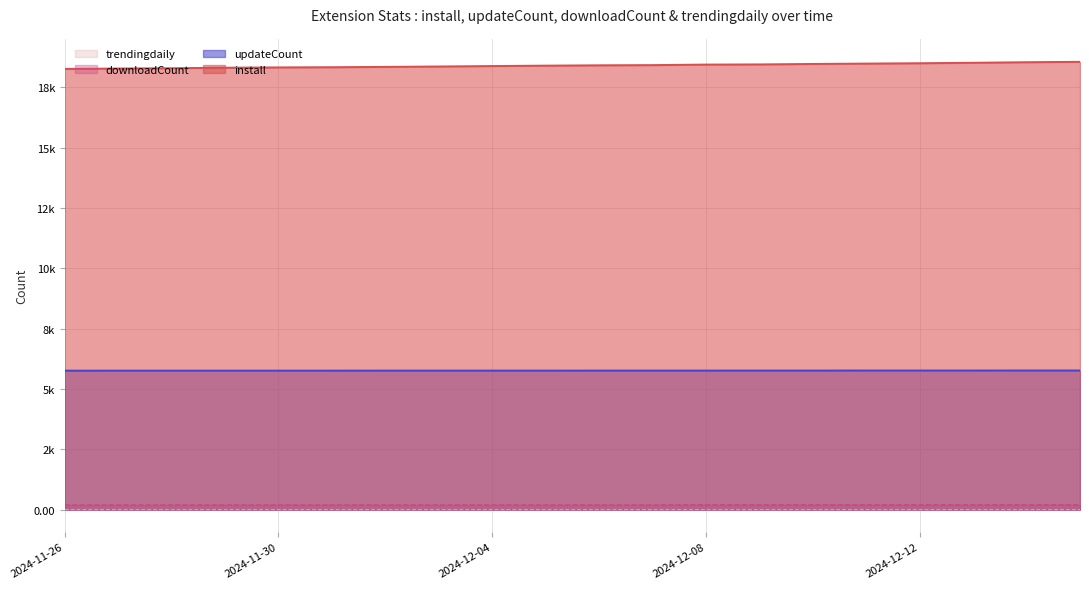

True or false: updateCount and install cross at least once.

False